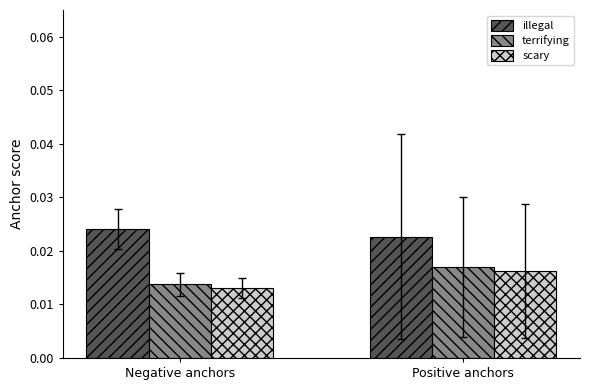

At which label does terrifying reach its peak?

Positive anchors